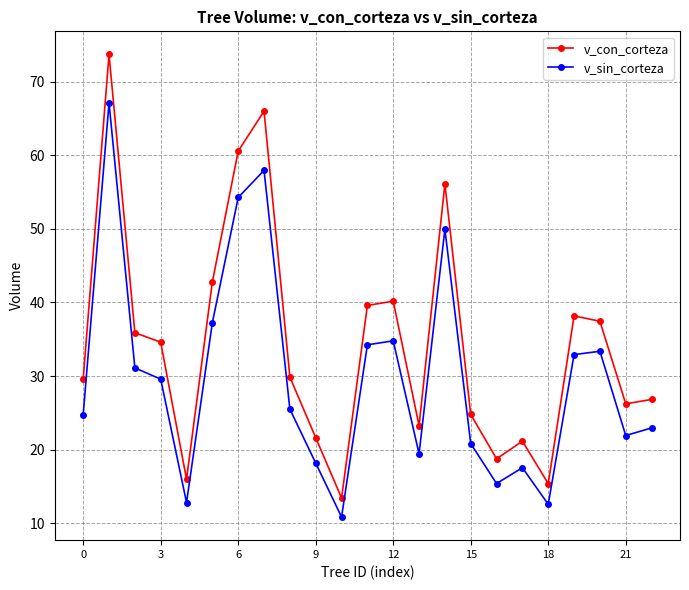

Which series has the widest spread of values?

v_con_corteza